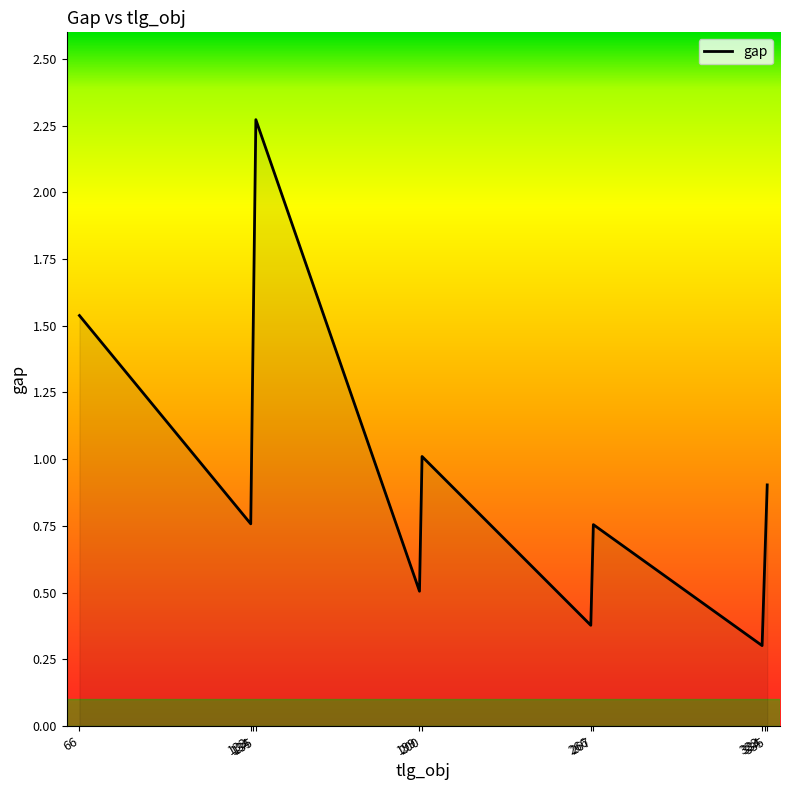

What is the smallest value displayed?

0.3